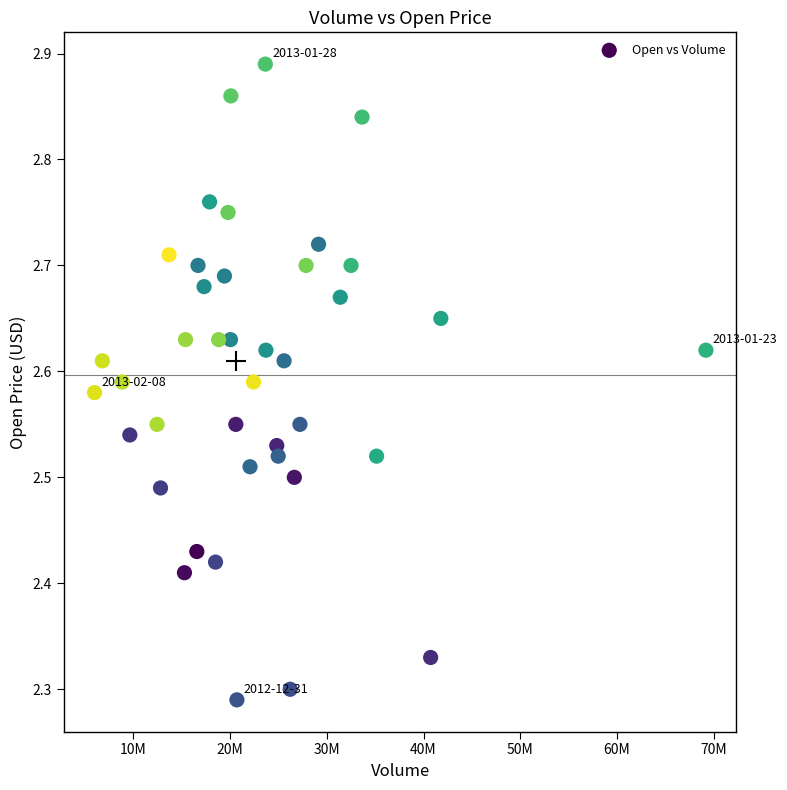

What is the range of X values (max minus min)?

63227700.0